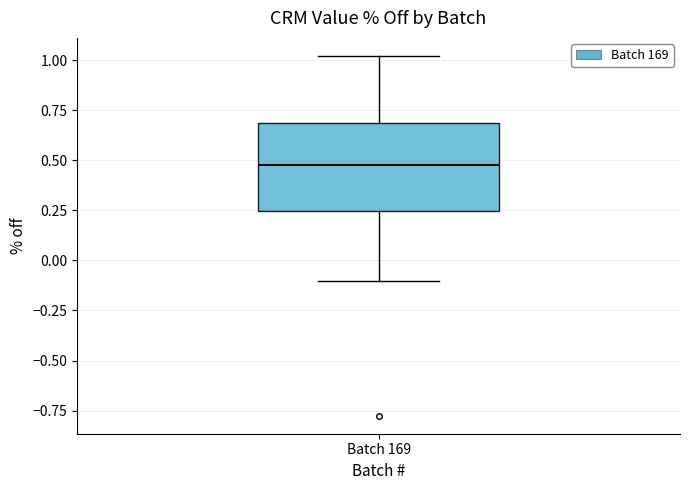

Transcribe this box plot: give where the median line is, the range the box spans, and where the two whiskers end, as read against the y-axis. The values are not printed on the chart, so give them approximately, as read against the axis.

median 0.50, box 0.25 to 0.70, whiskers -0.10 to 1.00